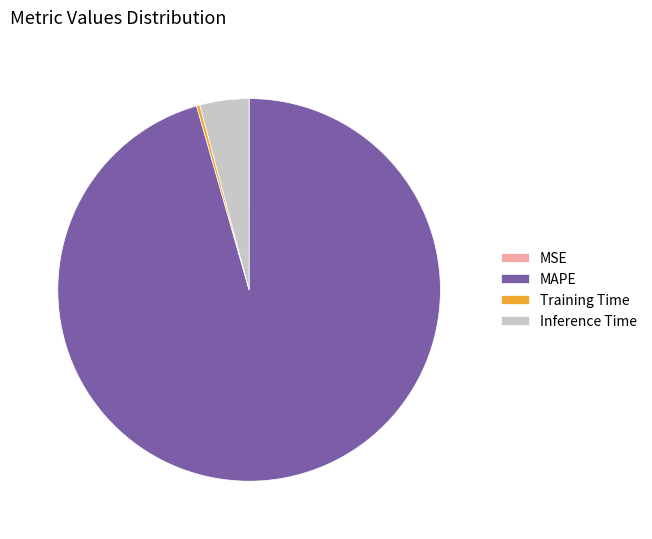

Is the sum of Inference Time and MAPE greater than half?

Yes